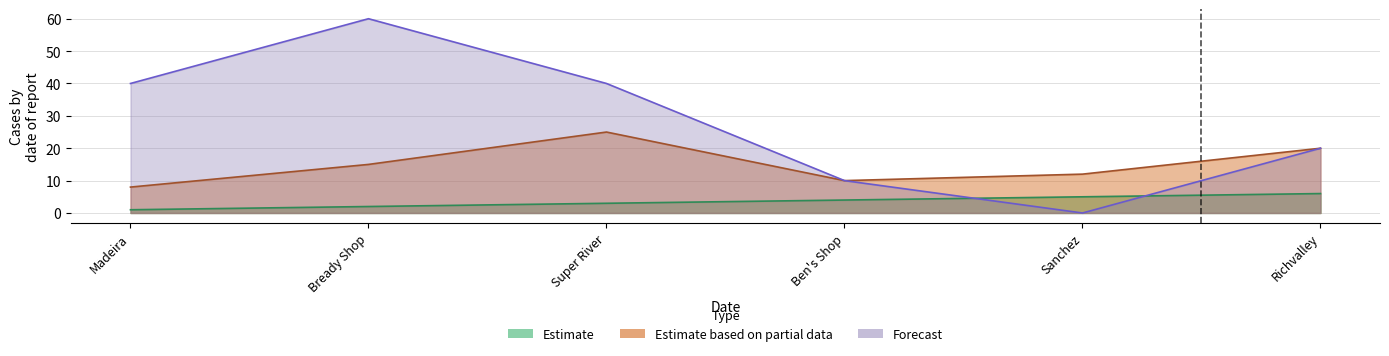

Rank the categories by Employees value from lowest to highest.

Madeira, Ben's Shop, Sanchez, Bready Shop, Richvalley, Super River